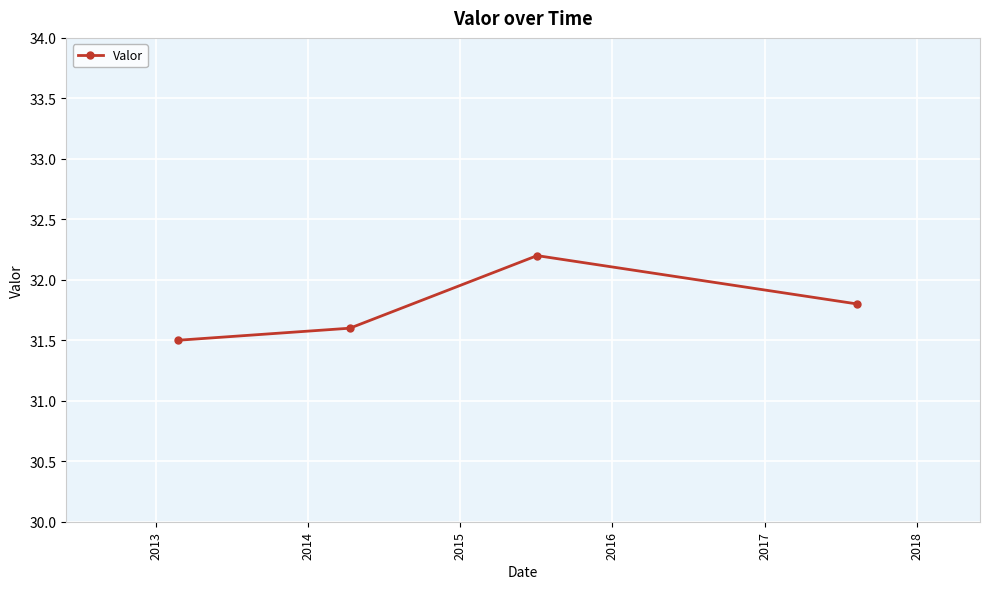

How many interior local peaks (higher than both neighbors) does the data have?

1